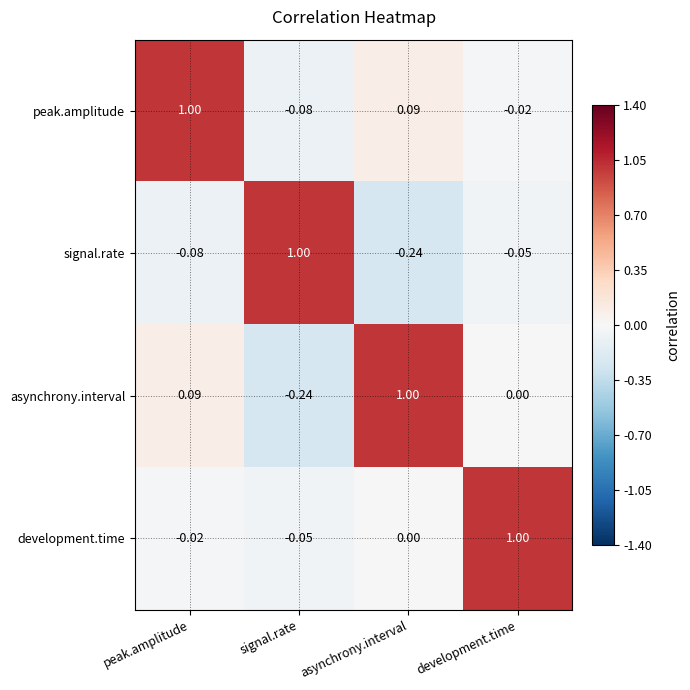

Which category has the highest value in the development.time series?

development.time